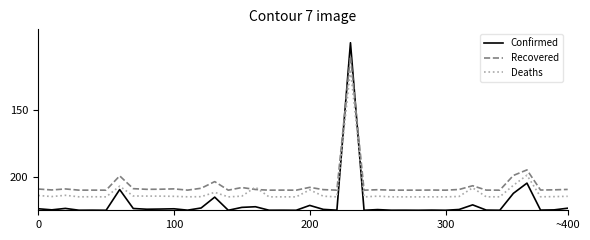

How many categories are shown in the chart?

40